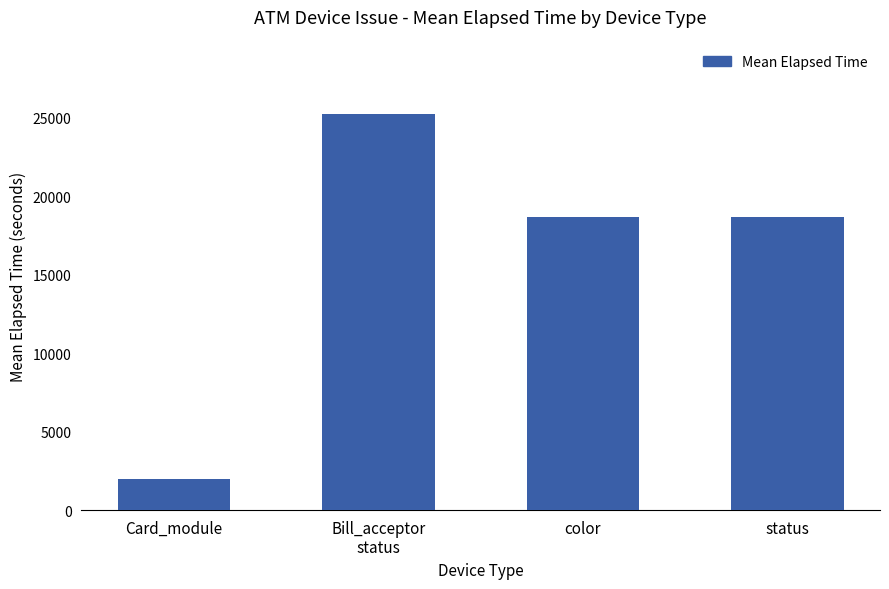

Reading left to right, transcribe all the data shown in this chart.

Card_module=2004	Bill_acceptor
status=25244	color=18657	status=18657